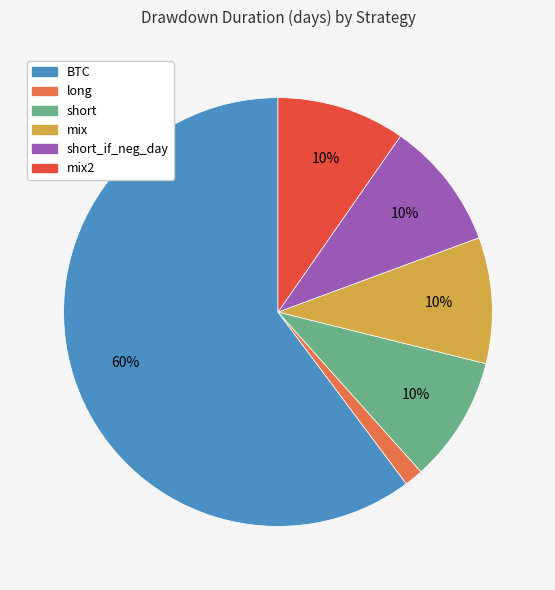

To the nearest percent, what is the average slice percentage?

17%